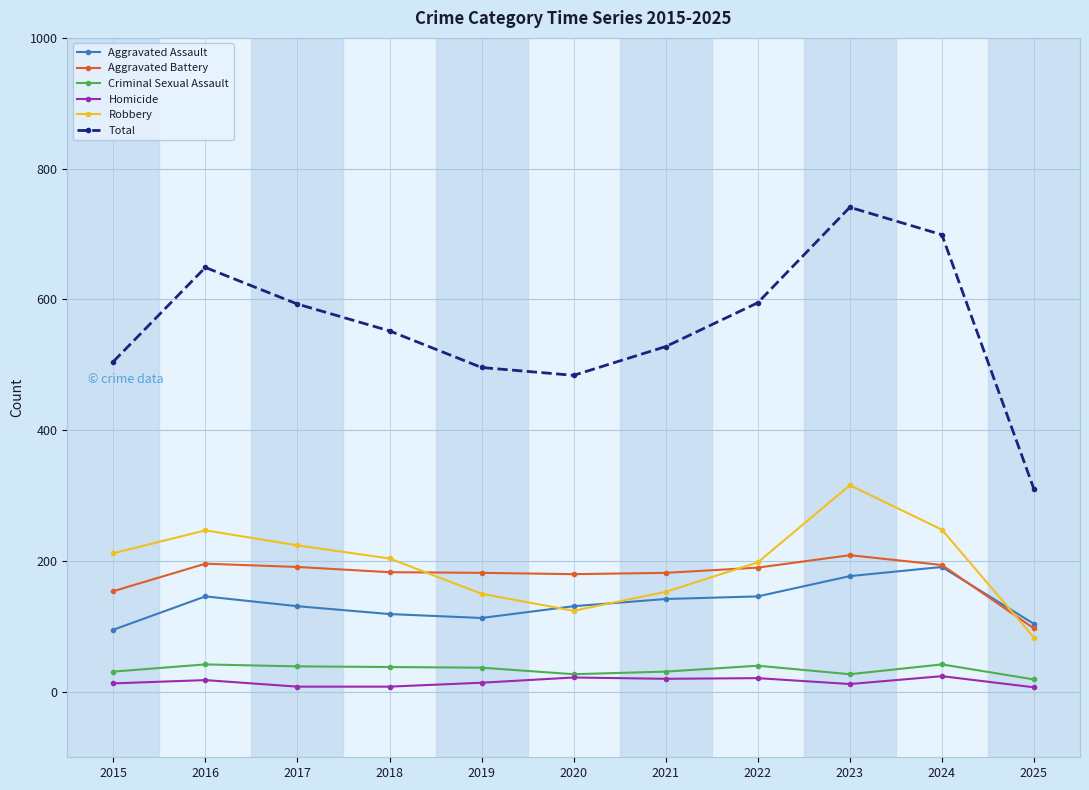

True or false: Aggravated Assault and Criminal Sexual Assault intersect in this chart.

False